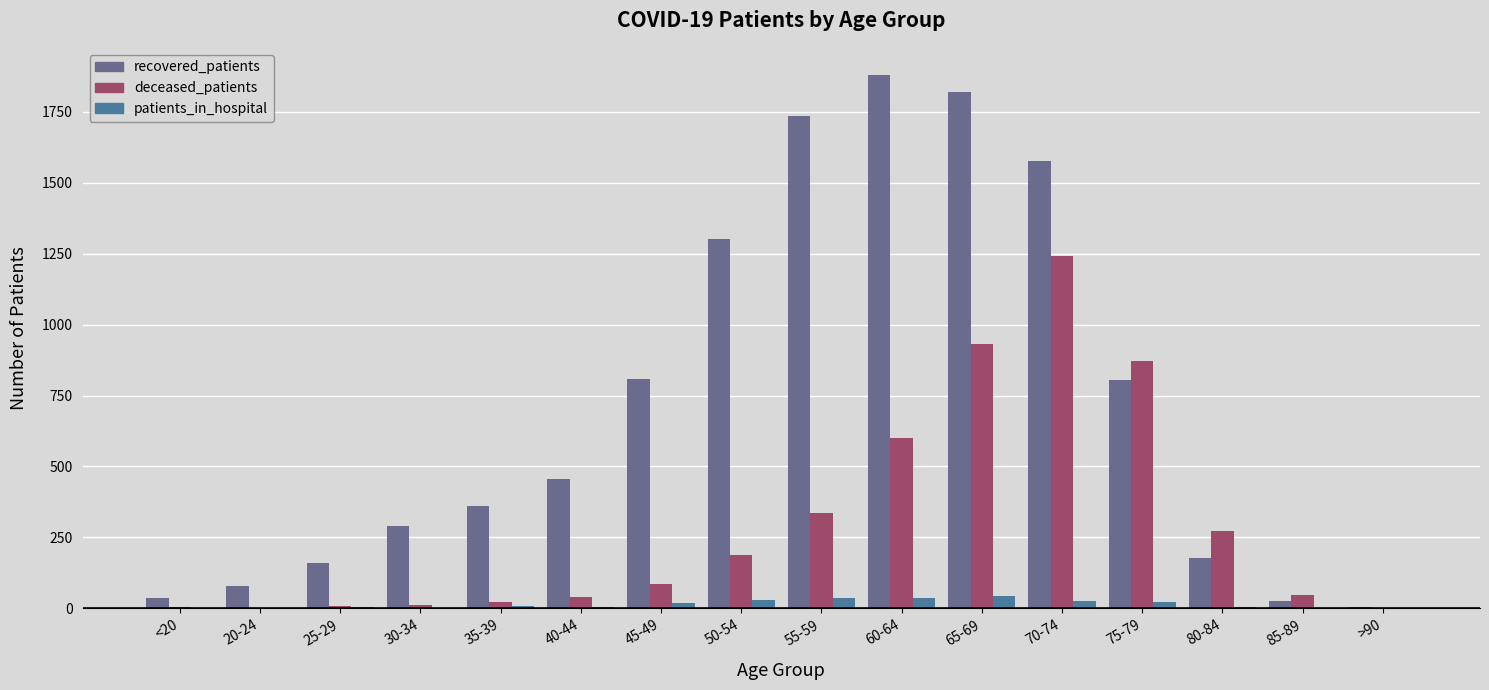

What is the sum of all patients_in_hospital values?

241